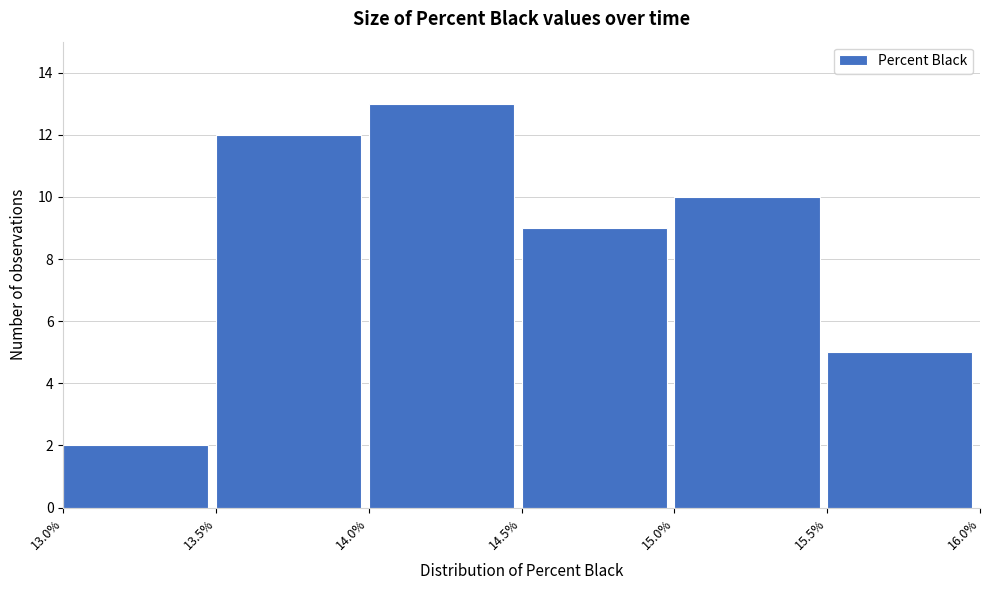

What is the height of the bar covering 15.5% to 16.0% on the x-axis? The values are not printed on the chart, so give them approximately, as read against the axis.

5